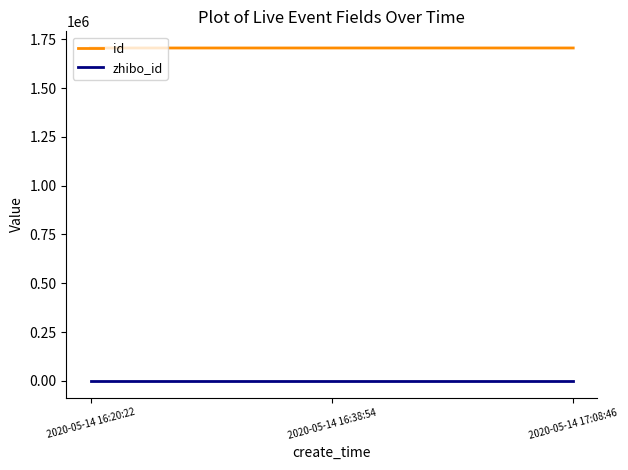

Is it true that id equals 2897990 at 2020-05-14 17:08:46?

False